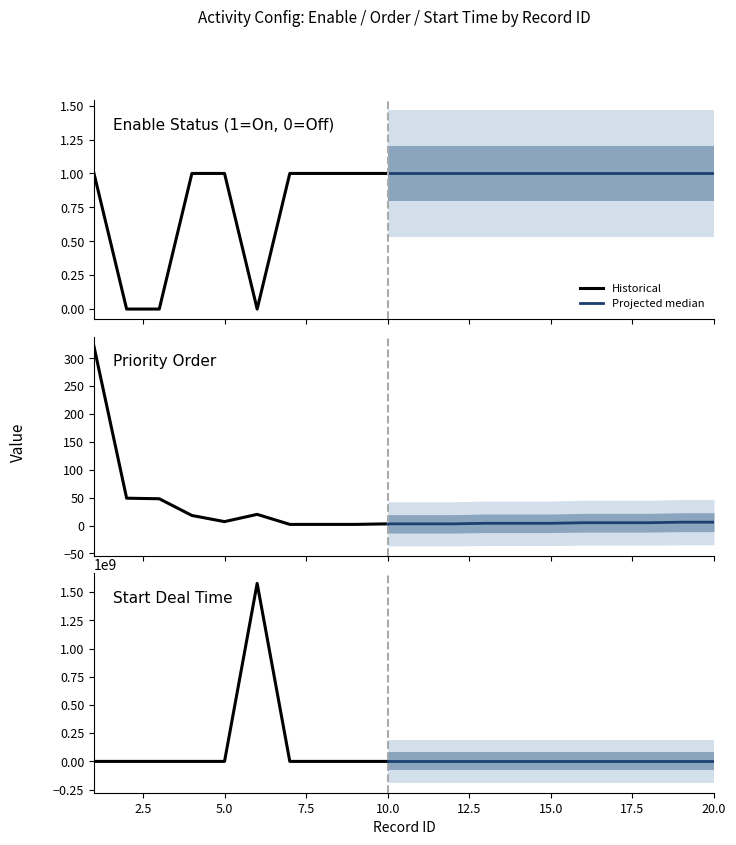

At which category is the sum across all series the highest?

6